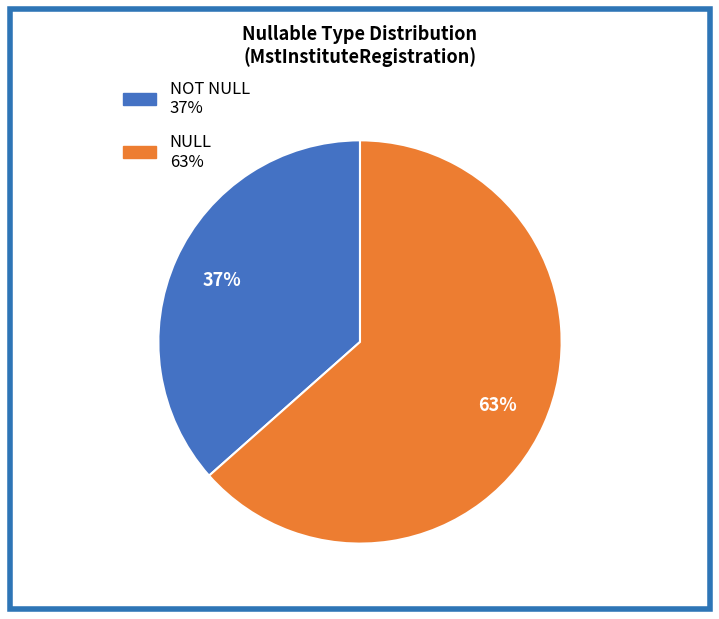

How many segments does this pie chart have?

2